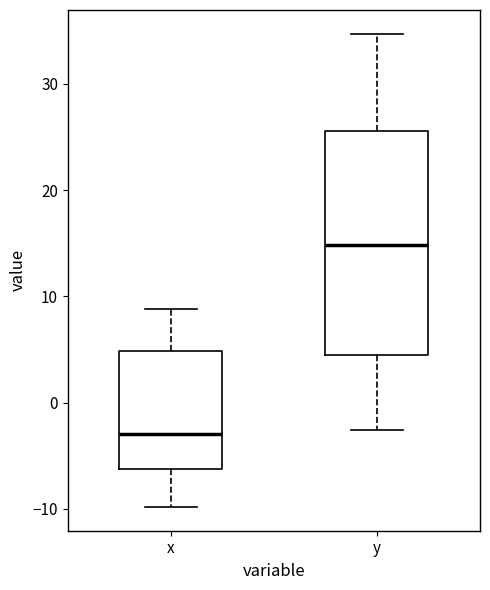

Where is the upper edge of the box for x on the y-axis? The values are not printed on the chart, so give them approximately, as read against the axis.

5